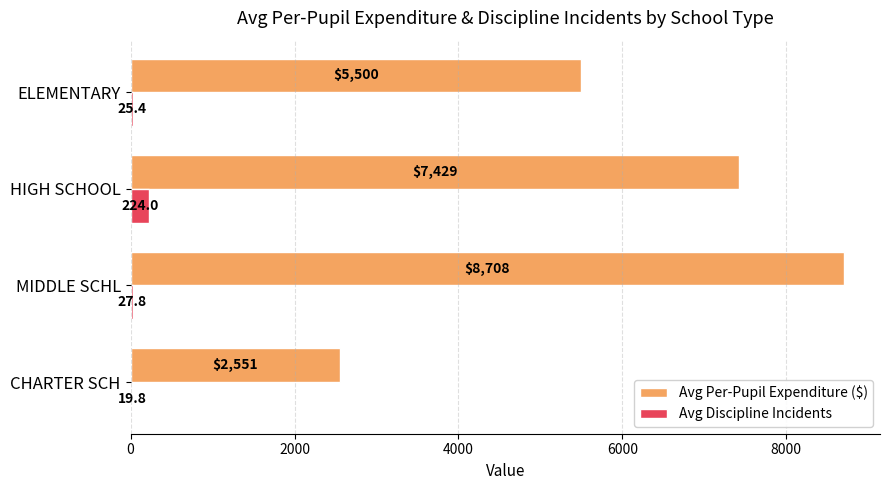

The Avg Discipline Incidents series shows 19.8 at CHARTER SCH. True or false?

True